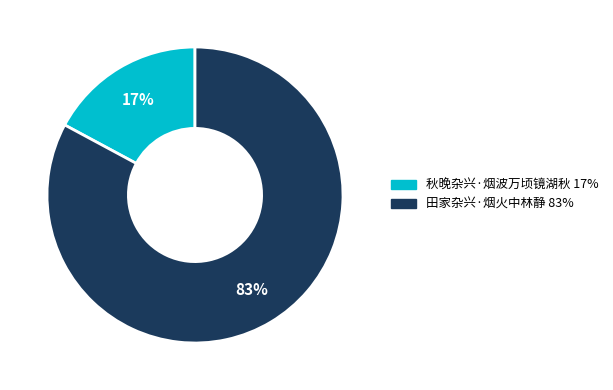

To the nearest percent, what is the average slice percentage?

50%